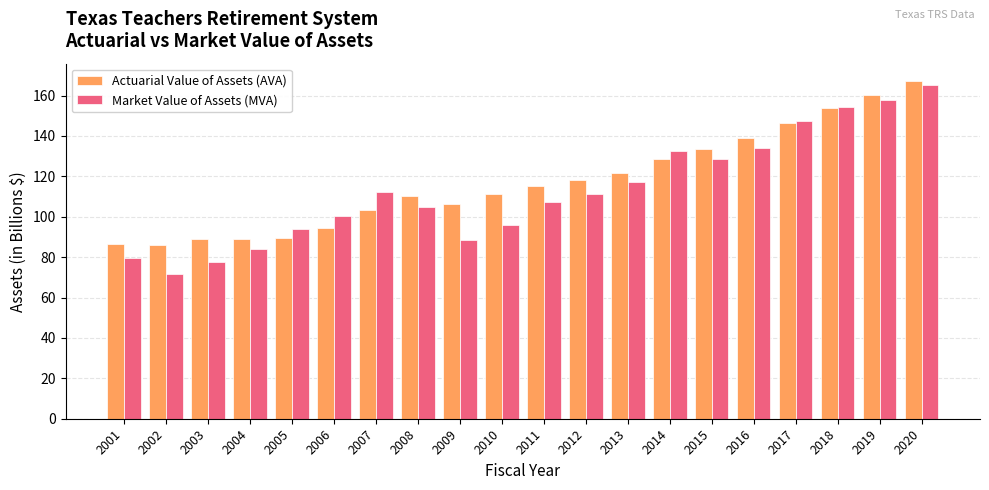

What is the minimum value shown in the chart?

71.7